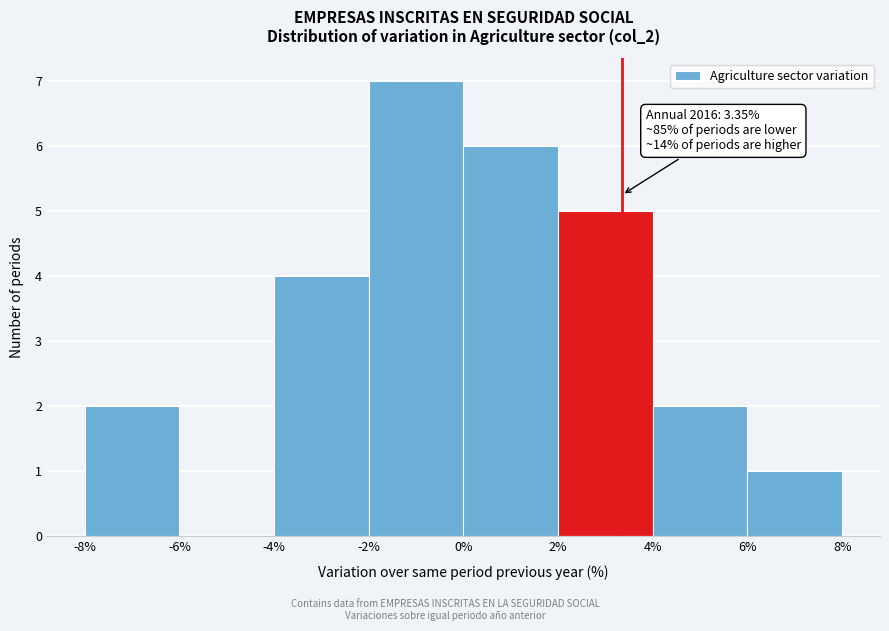

Which range on the x-axis has the tallest bar?

-2% to 0%